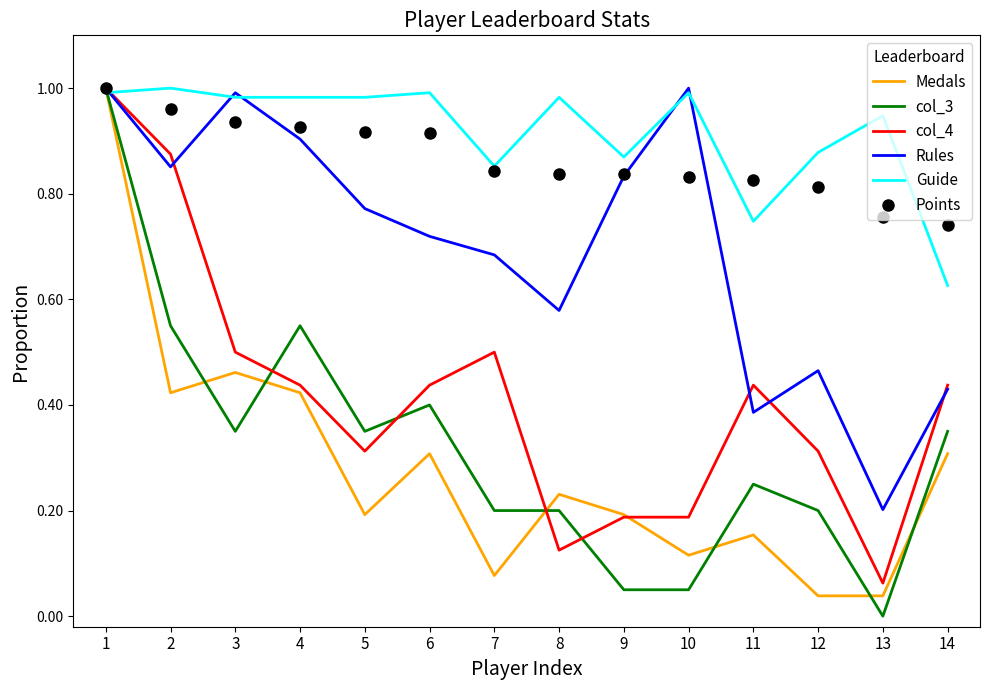

Between 1 and 13, which series saw the biggest shift?

col_3